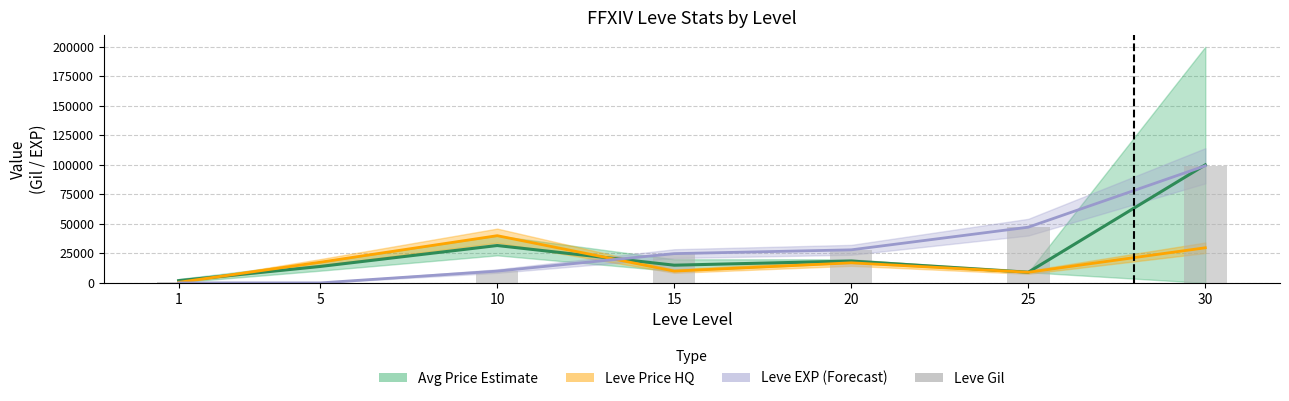

Is it true that Leve Gil equals 24790.0 at 15?

True